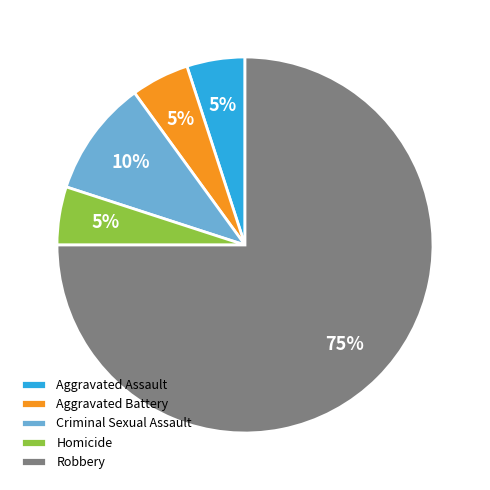

What is the ratio of the value at Aggravated Battery to the value at Criminal Sexual Assault?

0.5